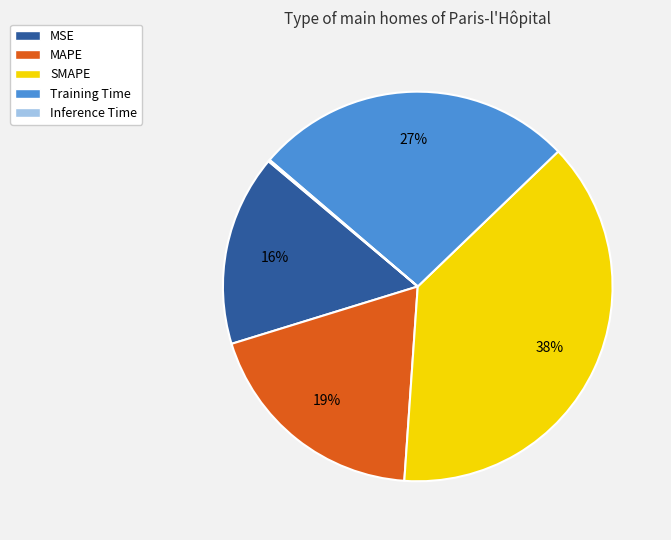

To the nearest percent, what percentage of the pie is MAPE?

19%